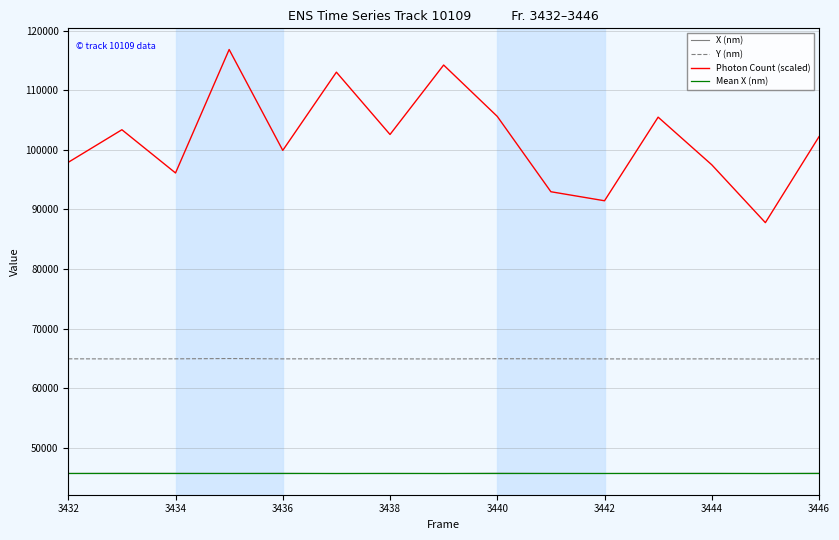

Which series has the largest range (max minus min)?

Photon Count (scaled)